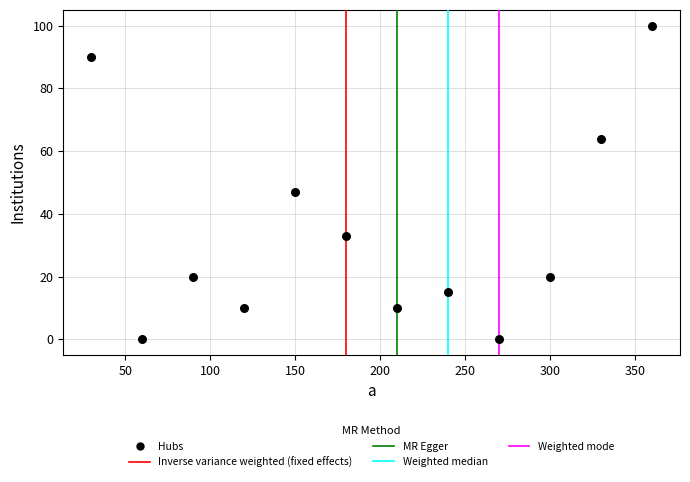

What Y value in the scatter plot is closest to 50?

47